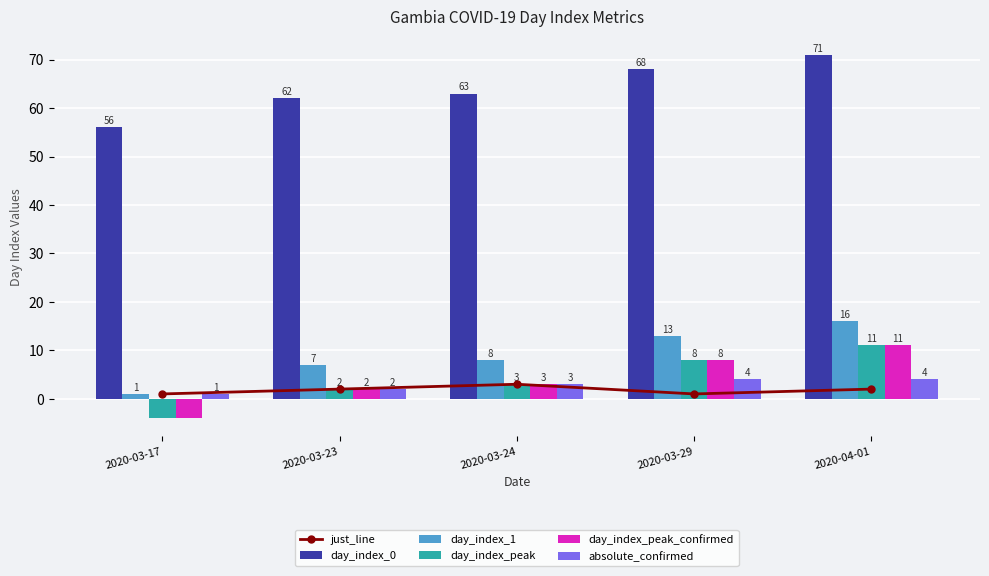

At which label does day_index_peak_confirmed first exceed 3?

2020-03-29